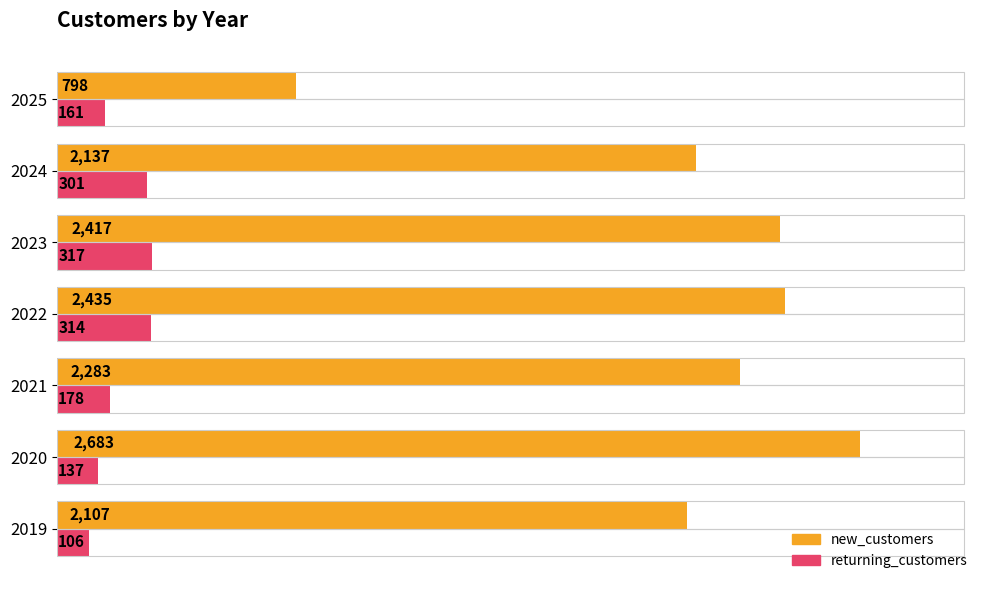

Rank the categories by new_customers value from highest to lowest.

2020, 2022, 2023, 2021, 2024, 2019, 2025